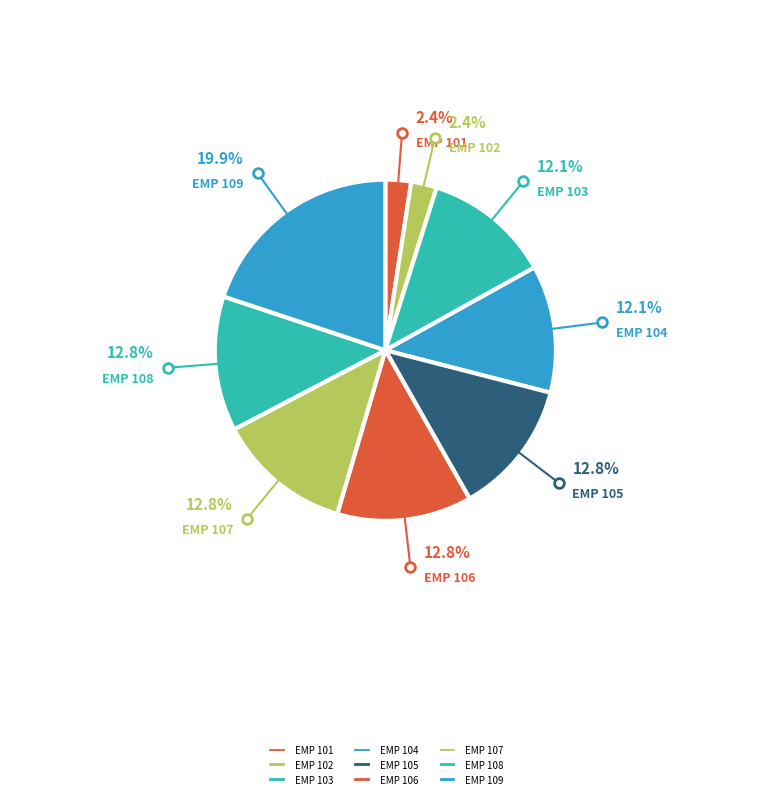

To the nearest percent, what percentage of the pie is EMP 101?

2%